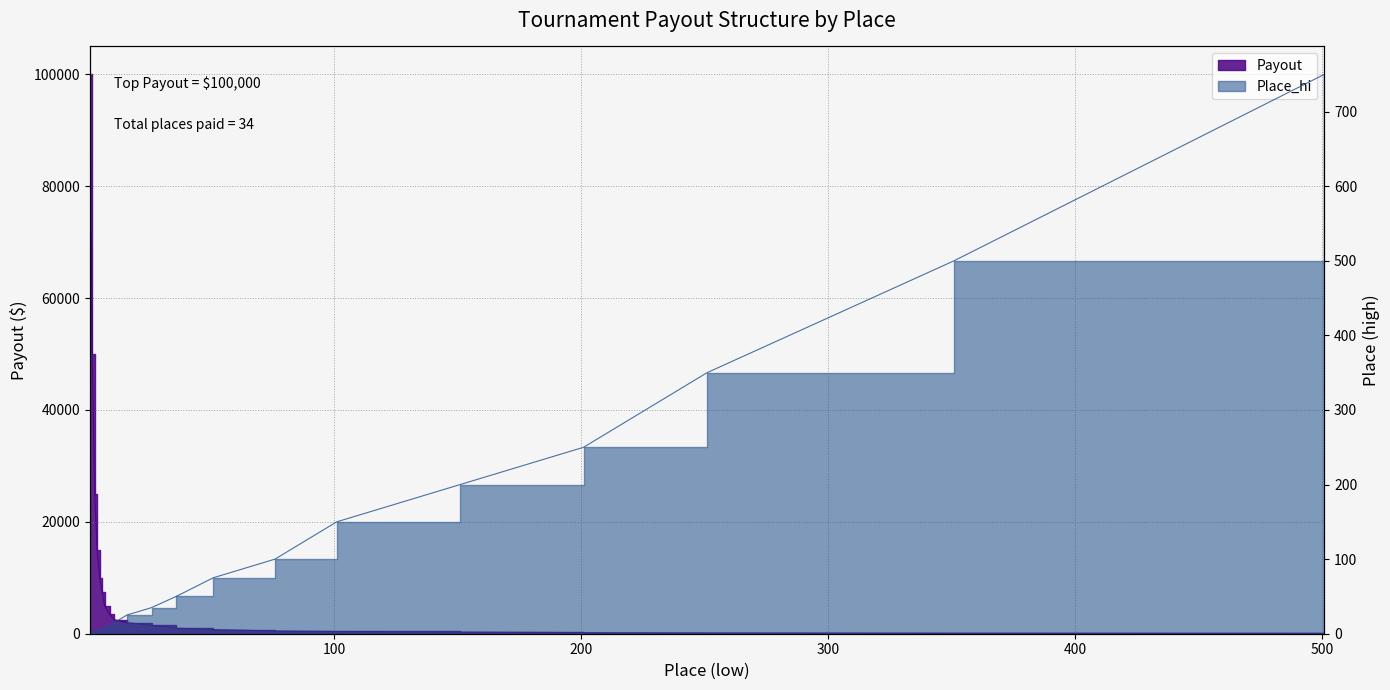

True or false: Payout has more than 2 points higher than both neighbors.

False